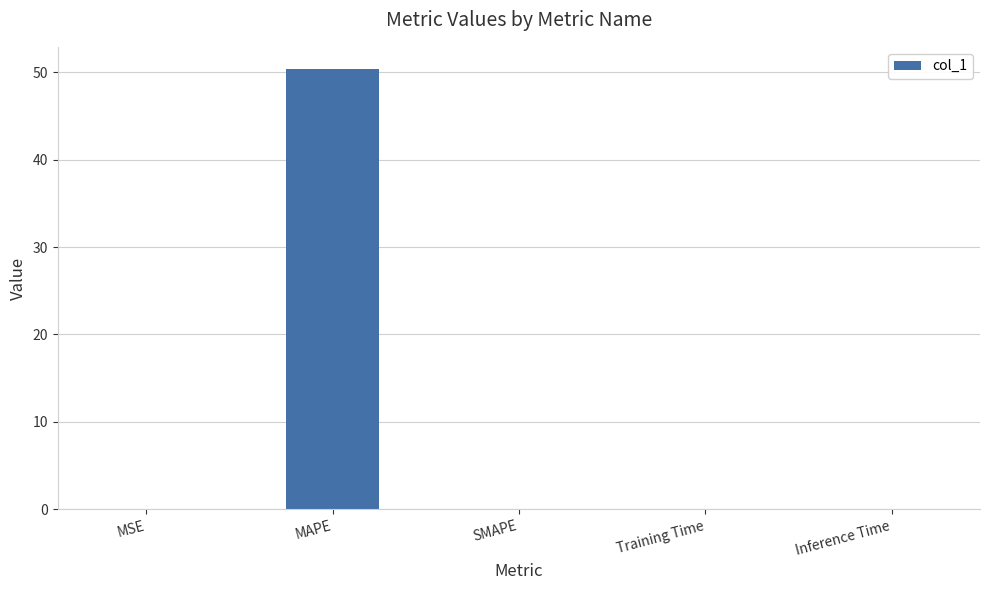

Between MAPE and MSE, which is larger?

MAPE